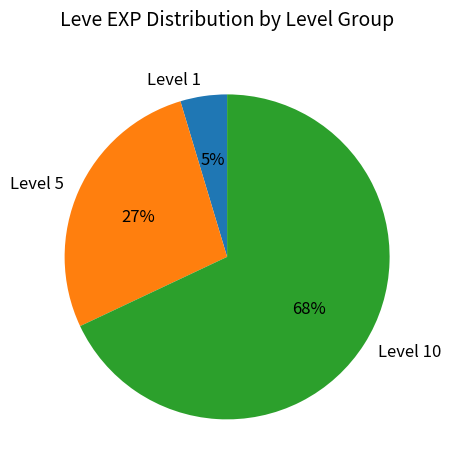

True or false: Level 1 accounts for 11% of the total.

False